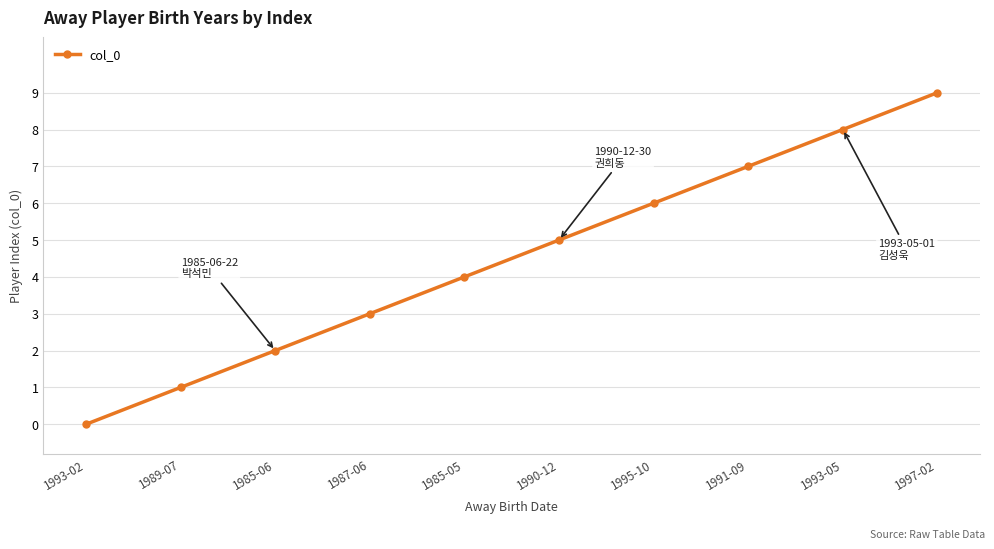

How many data points are less than 5?

5